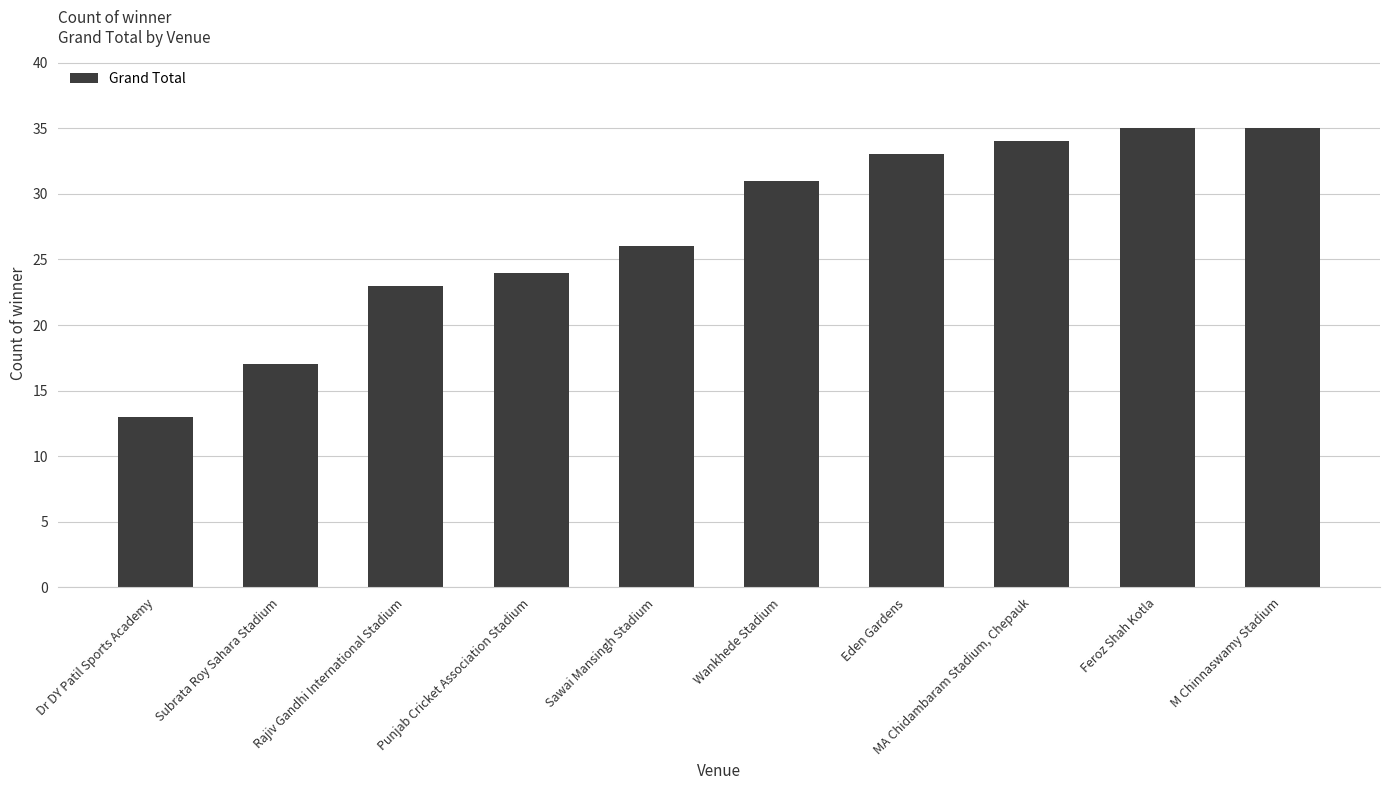

What is the sum of all values?

271